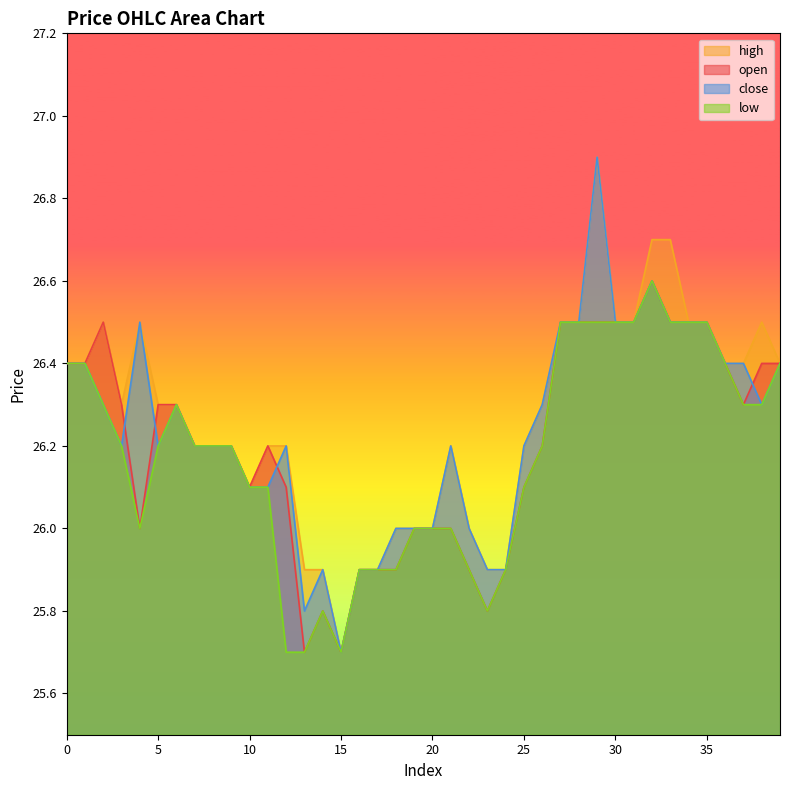

Which series changed the most between 5 and 34?

close